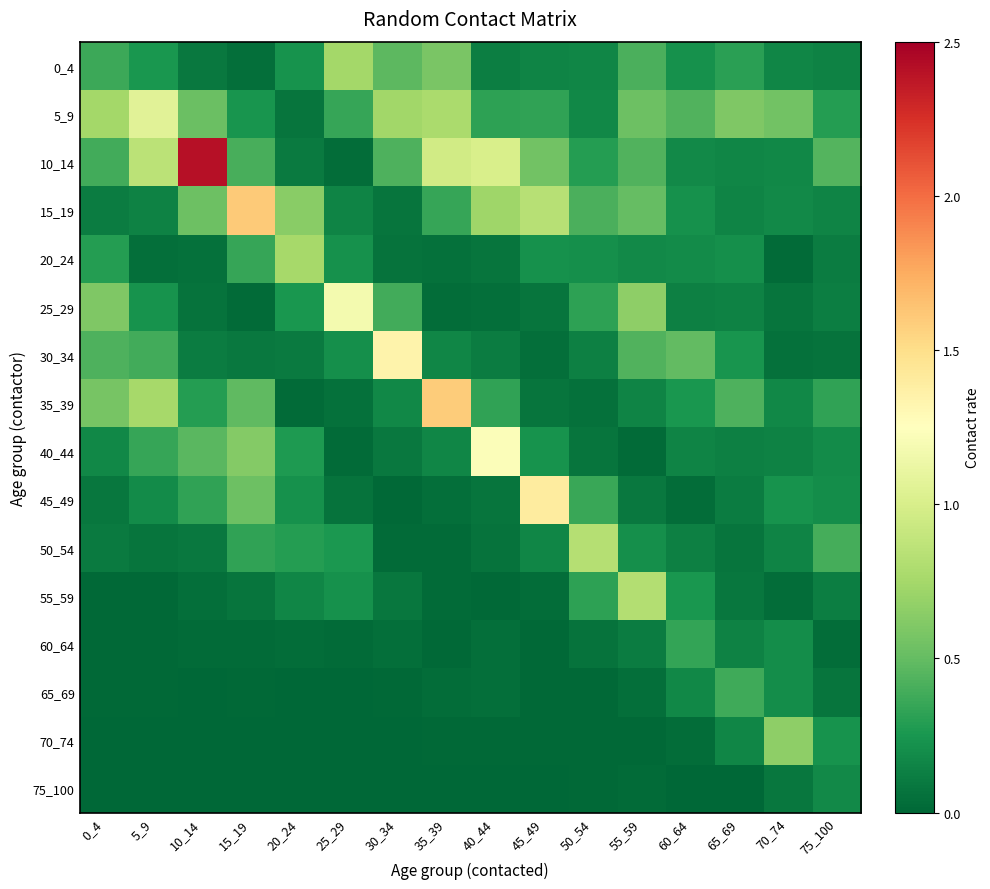

Reading left to right, what are all the values shown in this chart?

0_4: 0_4=0.4	5_9=0.2	10_14=0.1	15_19=0.0	20_24=0.2	25_29=0.7	30_34=0.5	35_39=0.6	40_44=0.1	45_49=0.2	50_54=0.2	55_59=0.4	60_64=0.2	65_69=0.3	70_74=0.2	75_100=0.1
5_9: 0_4=0.7	5_9=1.1	10_14=0.5	15_19=0.2	20_24=0.1	25_29=0.3	30_34=0.7	35_39=0.8	40_44=0.3	45_49=0.3	50_54=0.2	55_59=0.5	60_64=0.4	65_69=0.6	70_74=0.5	75_100=0.3
10_14: 0_4=0.4	5_9=0.9	10_14=2.4	15_19=0.4	20_24=0.1	25_29=0.0	30_34=0.4	35_39=1.0	40_44=1.0	45_49=0.5	50_54=0.3	55_59=0.4	60_64=0.2	65_69=0.2	70_74=0.2	75_100=0.4
15_19: 0_4=0.1	5_9=0.1	10_14=0.5	15_19=1.6	20_24=0.6	25_29=0.2	30_34=0.1	35_39=0.3	40_44=0.7	45_49=0.8	50_54=0.4	55_59=0.5	60_64=0.2	65_69=0.2	70_74=0.2	75_100=0.2
20_24: 0_4=0.3	5_9=0.0	10_14=0.1	15_19=0.3	20_24=0.8	25_29=0.2	30_34=0.1	35_39=0.1	40_44=0.1	45_49=0.2	50_54=0.2	55_59=0.2	60_64=0.2	65_69=0.2	70_74=0.0	75_100=0.1
25_29: 0_4=0.6	5_9=0.2	10_14=0.1	15_19=0.0	20_24=0.2	25_29=1.2	30_34=0.4	35_39=0.0	40_44=0.0	45_49=0.1	50_54=0.3	55_59=0.7	60_64=0.1	65_69=0.1	70_74=0.1	75_100=0.1
30_34: 0_4=0.4	5_9=0.4	10_14=0.1	15_19=0.1	20_24=0.1	25_29=0.2	30_34=1.3	35_39=0.2	40_44=0.1	45_49=0.0	50_54=0.1	55_59=0.4	60_64=0.5	65_69=0.2	70_74=0.1	75_100=0.1
35_39: 0_4=0.6	5_9=0.8	10_14=0.3	15_19=0.5	20_24=0.0	25_29=0.1	30_34=0.2	35_39=1.6	40_44=0.3	45_49=0.1	50_54=0.1	55_59=0.2	60_64=0.2	65_69=0.4	70_74=0.2	75_100=0.3
40_44: 0_4=0.2	5_9=0.3	10_14=0.5	15_19=0.6	20_24=0.3	25_29=0.0	30_34=0.1	35_39=0.2	40_44=1.2	45_49=0.2	50_54=0.1	55_59=0.0	60_64=0.2	65_69=0.1	70_74=0.1	75_100=0.2
45_49: 0_4=0.1	5_9=0.2	10_14=0.3	15_19=0.5	20_24=0.2	25_29=0.1	30_34=0.0	35_39=0.0	40_44=0.1	45_49=1.4	50_54=0.4	55_59=0.1	60_64=0.0	65_69=0.1	70_74=0.2	75_100=0.2
50_54: 0_4=0.1	5_9=0.1	10_14=0.1	15_19=0.3	20_24=0.3	25_29=0.3	30_34=0.0	35_39=0.0	40_44=0.1	45_49=0.2	50_54=0.8	55_59=0.2	60_64=0.1	65_69=0.1	70_74=0.2	75_100=0.4
55_59: 0_4=0.0	5_9=0.0	10_14=0.0	15_19=0.1	20_24=0.2	25_29=0.2	30_34=0.1	35_39=0.0	40_44=0.0	45_49=0.0	50_54=0.3	55_59=0.8	60_64=0.2	65_69=0.1	70_74=0.0	75_100=0.1
60_64: 0_4=0.0	5_9=0.0	10_14=0.0	15_19=0.0	20_24=0.0	25_29=0.0	30_34=0.0	35_39=0.0	40_44=0.0	45_49=0.0	50_54=0.1	55_59=0.1	60_64=0.3	65_69=0.1	70_74=0.2	75_100=0.0
65_69: 0_4=0.0	5_9=0.0	10_14=0.0	15_19=0.0	20_24=0.0	25_29=0.0	30_34=0.0	35_39=0.0	40_44=0.0	45_49=0.0	50_54=0.0	55_59=0.0	60_64=0.2	65_69=0.4	70_74=0.2	75_100=0.1
70_74: 0_4=0.0	5_9=0.0	10_14=0.0	15_19=0.0	20_24=0.0	25_29=0.0	30_34=0.0	35_39=0.0	40_44=0.0	45_49=0.0	50_54=0.0	55_59=0.0	60_64=0.0	65_69=0.2	70_74=0.7	75_100=0.2
75_100: 0_4=0.0	5_9=0.0	10_14=0.0	15_19=0.0	20_24=0.0	25_29=0.0	30_34=0.0	35_39=0.0	40_44=0.0	45_49=0.0	50_54=0.0	55_59=0.0	60_64=0.0	65_69=0.0	70_74=0.1	75_100=0.2